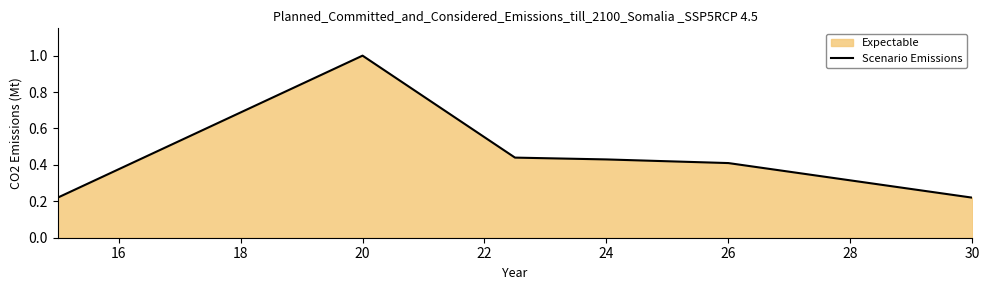

Reading right to left, list all the values displayed in this chart.

0.2	0.4	0.4	0.4	1.0	0.2